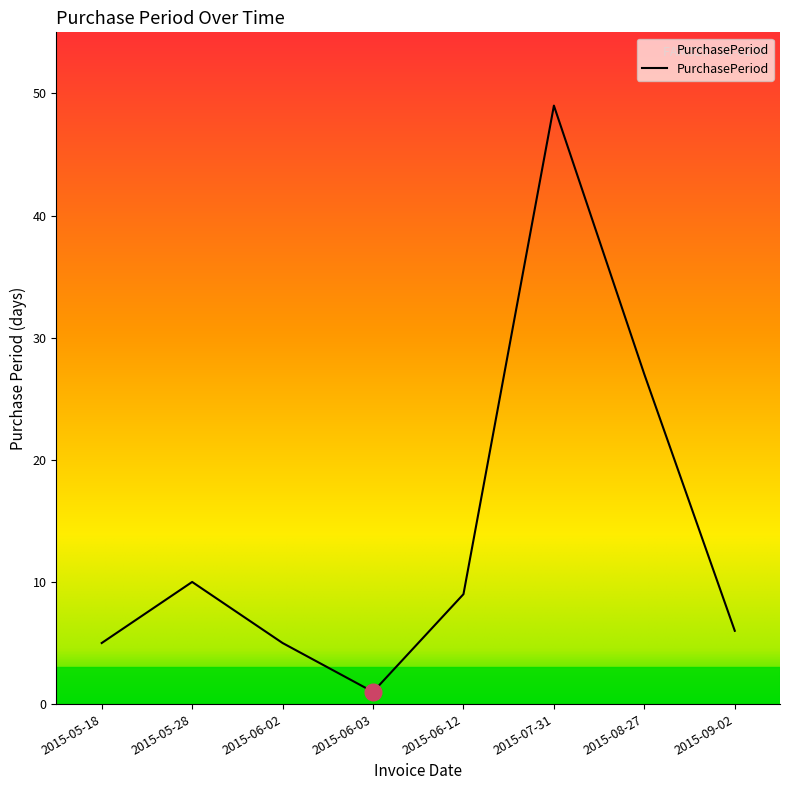

True or false: the data shows 9 at 2015-06-02.

False